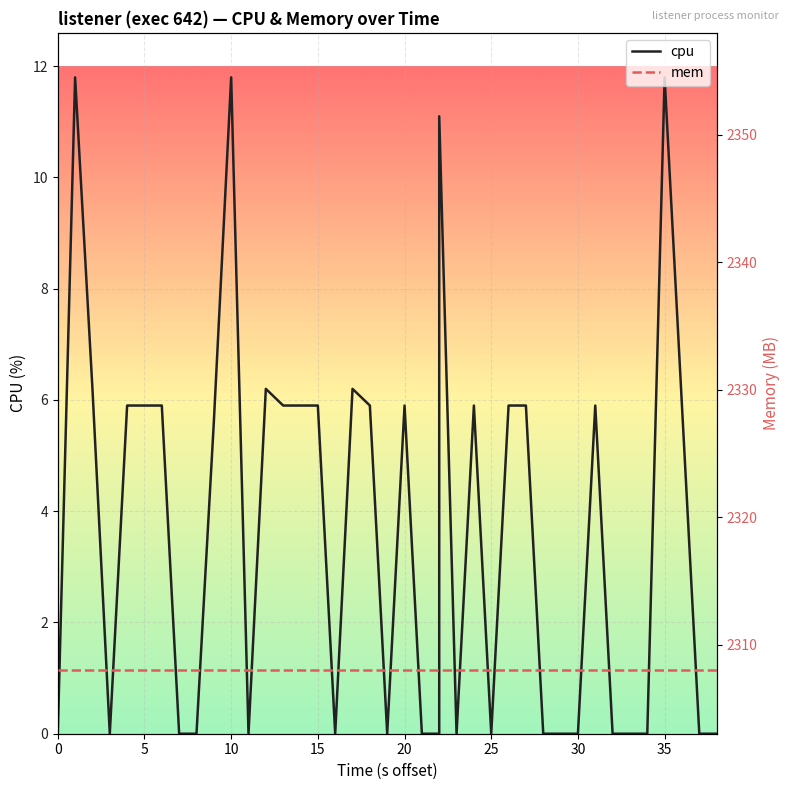

What is the average value of the cpu series?

3.7